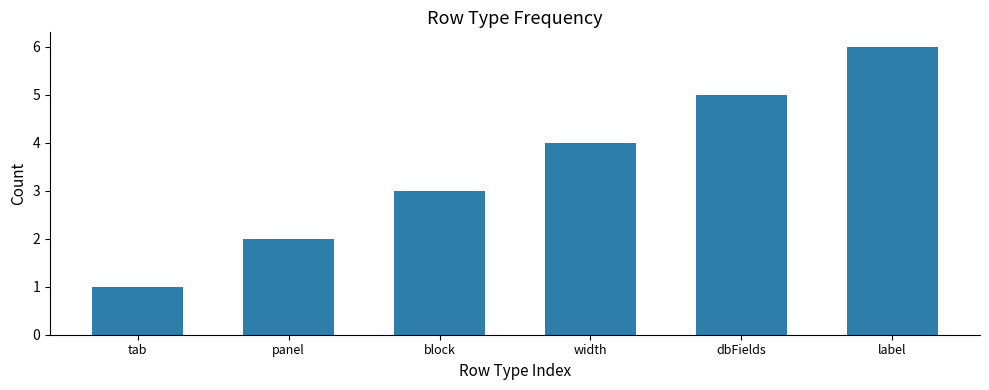

Between dbFields and label, which is larger?

label